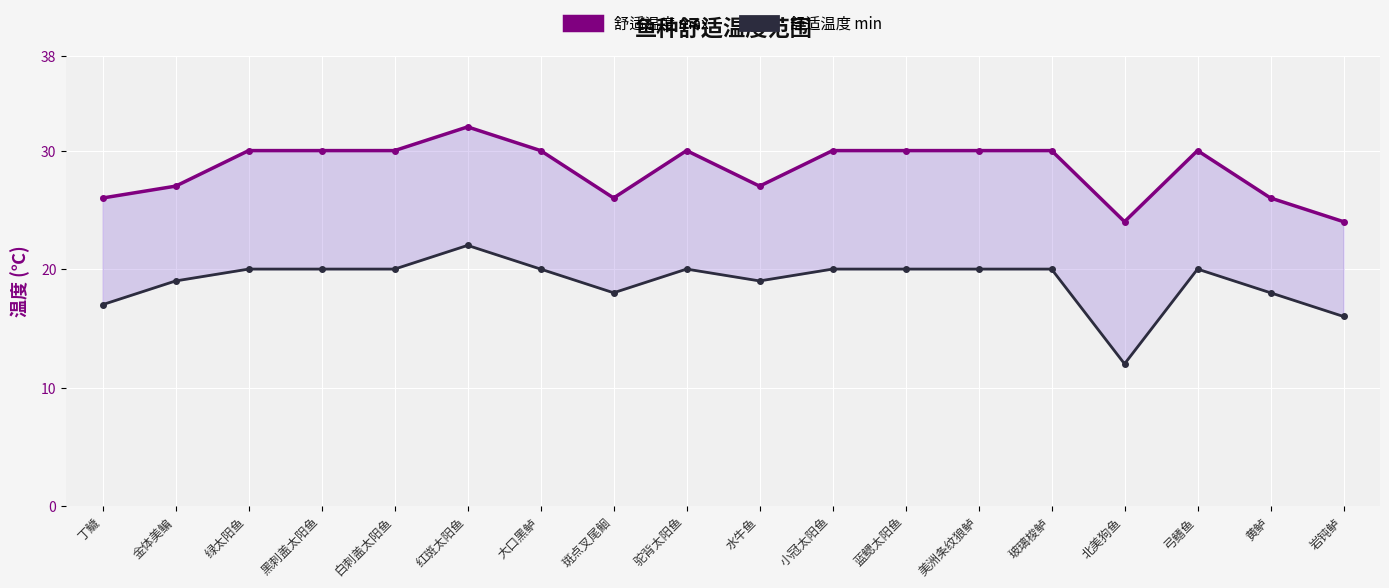

What is the greatest value displayed?

32